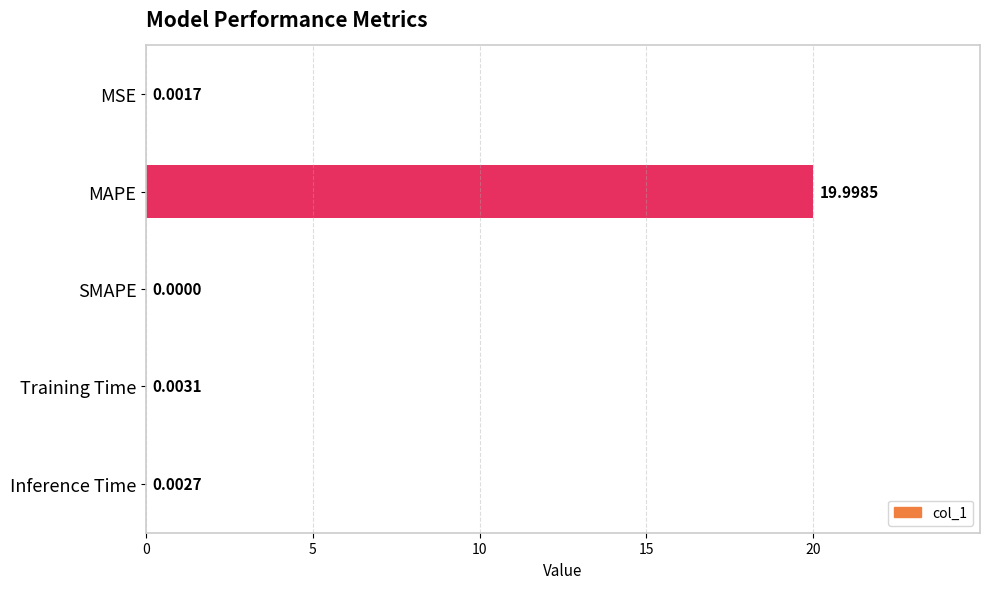

Which category has the highest value across all series?

MAPE